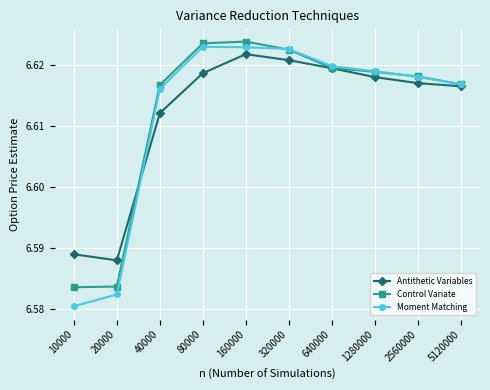

How many lines are shown in the chart?

3